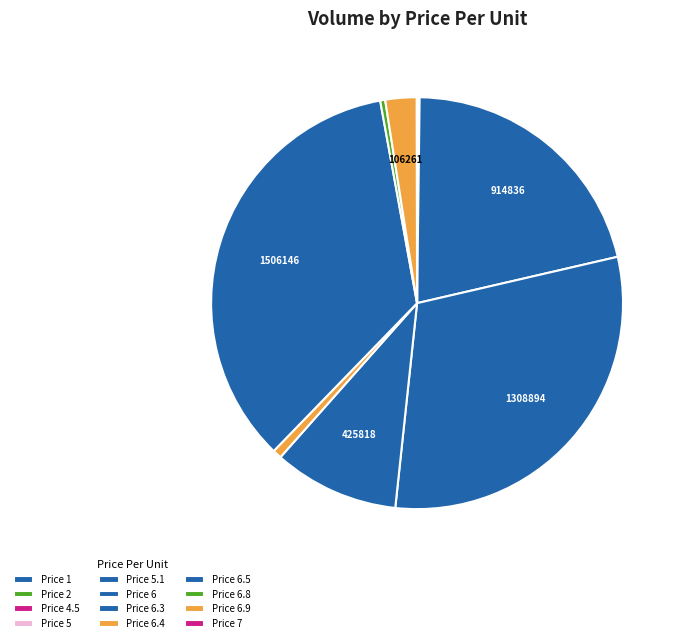

How many slices are in this pie chart?

12